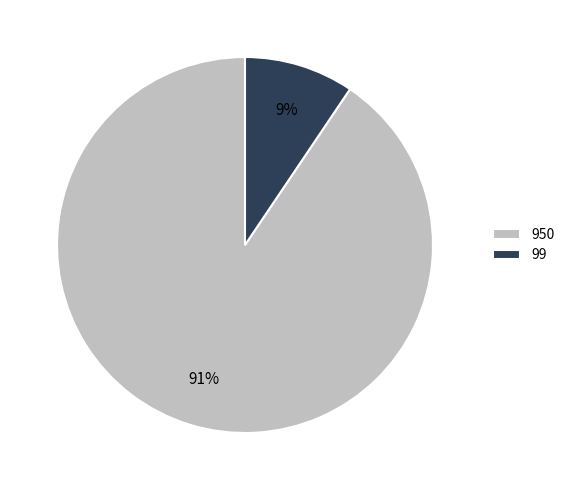

To the nearest percent, what is the combined percentage of 99 and 950?

100%